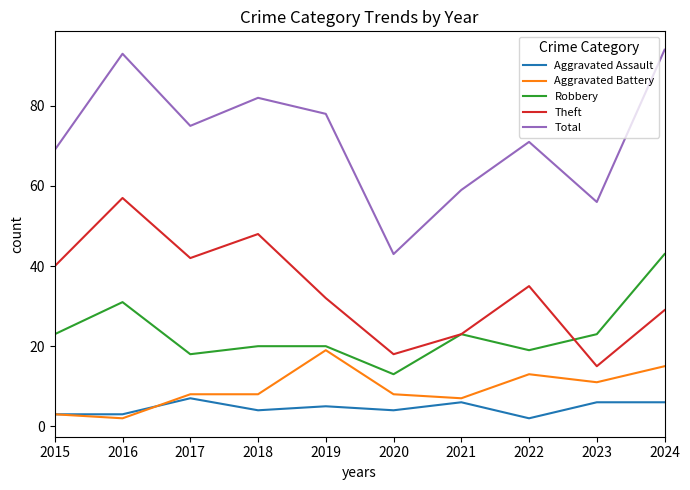

Is the value of Aggravated Battery at 2021 greater than the value of Robbery at 2024?

No